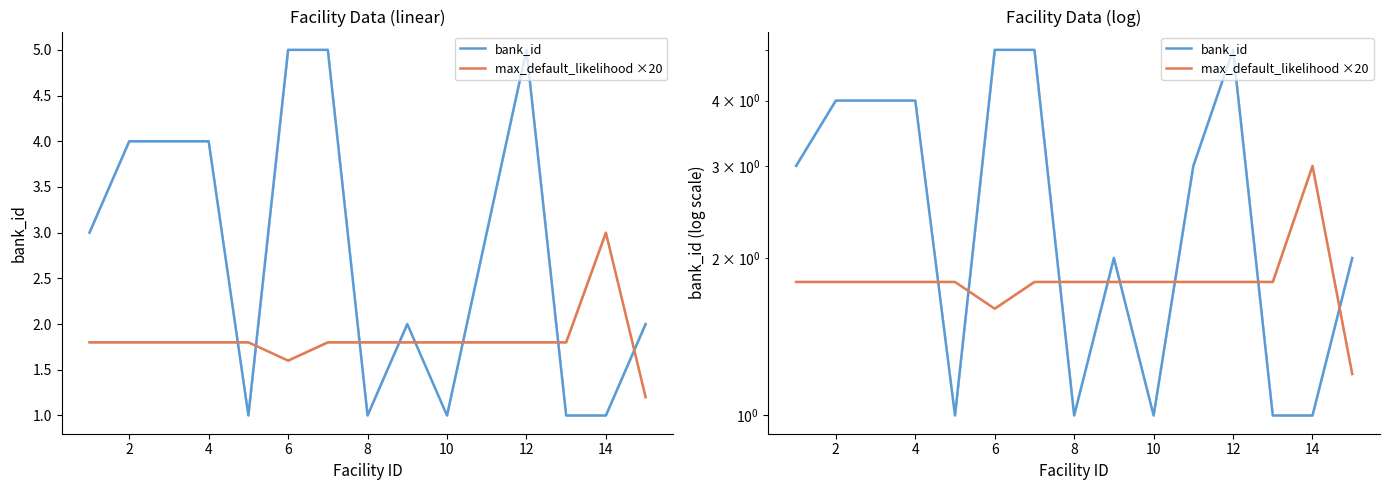

Which series has the largest total across all categories?

bank_id